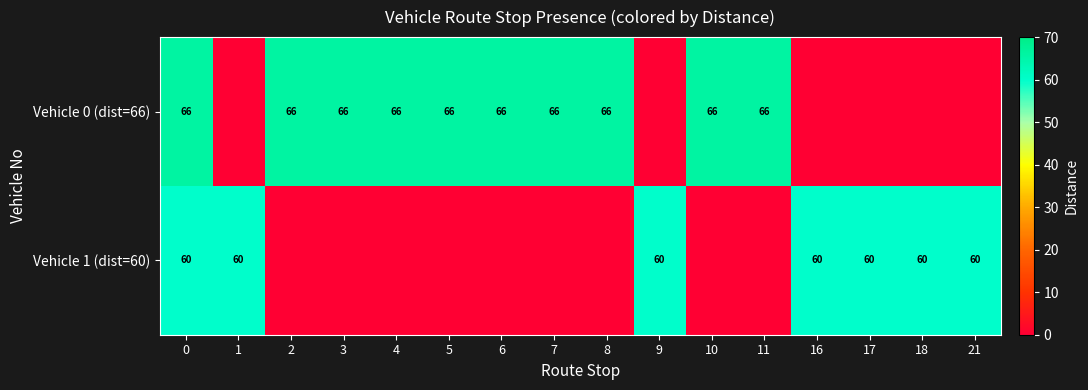

What is the total value across all series at 4?

66